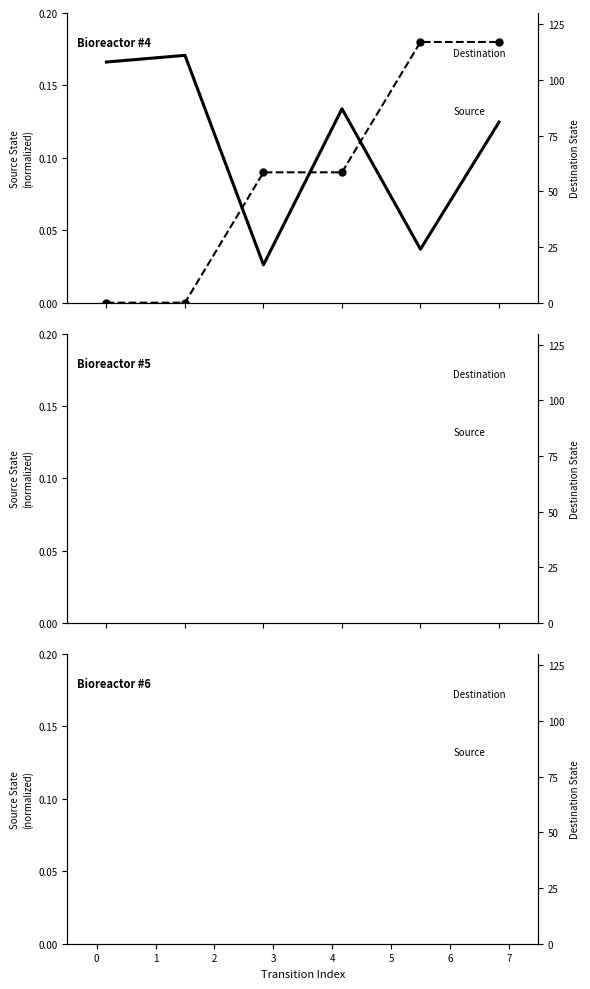

After their last crossing, which series has the higher values: Destination or Source (norm)?

Destination